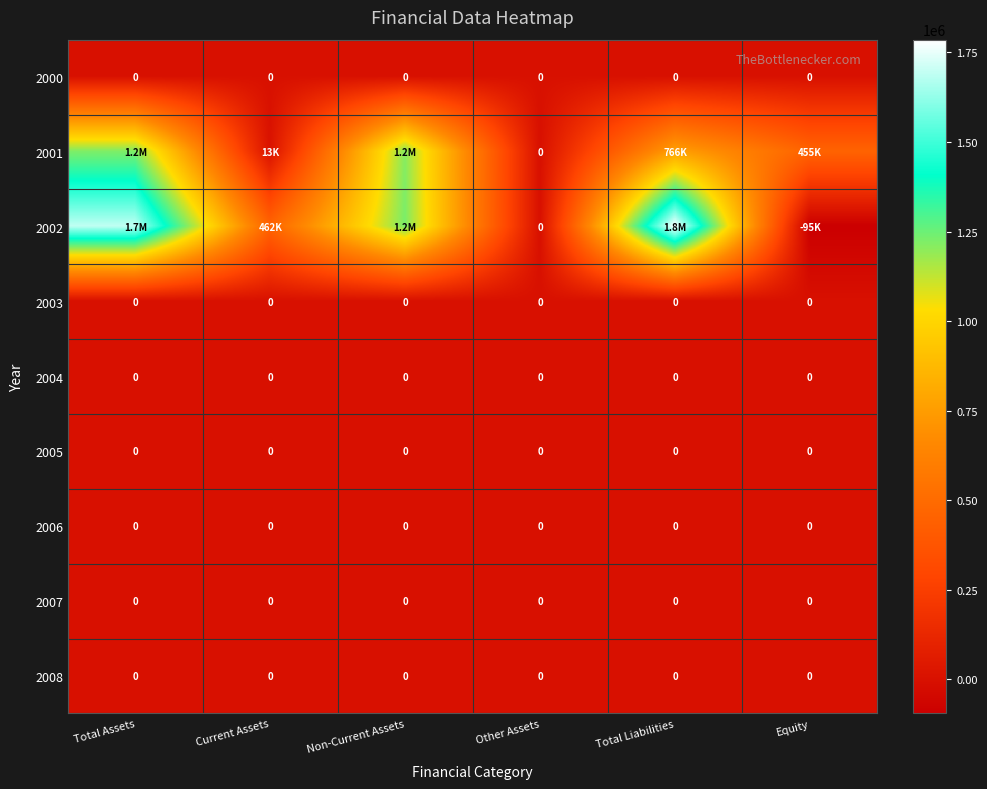

What is the spread (max minus min) of values at Equity?

550113